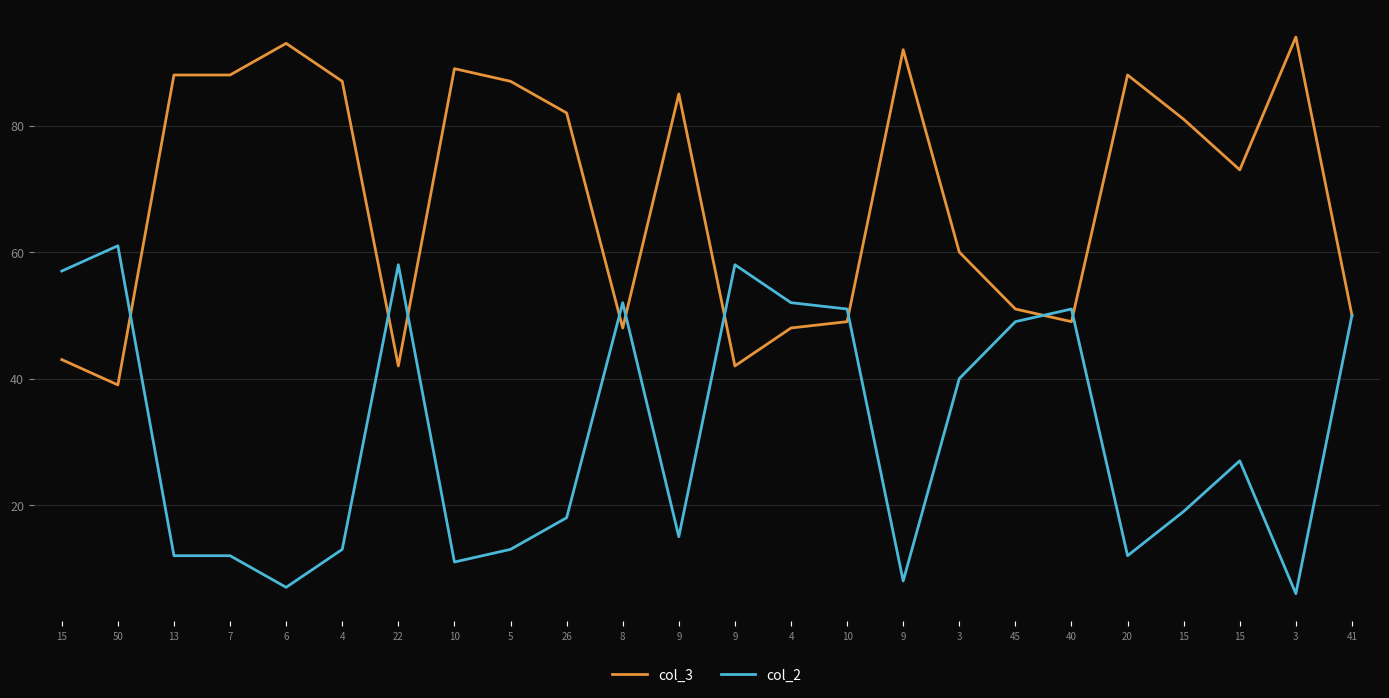

Where is col_2 nearest to the value 33?

15